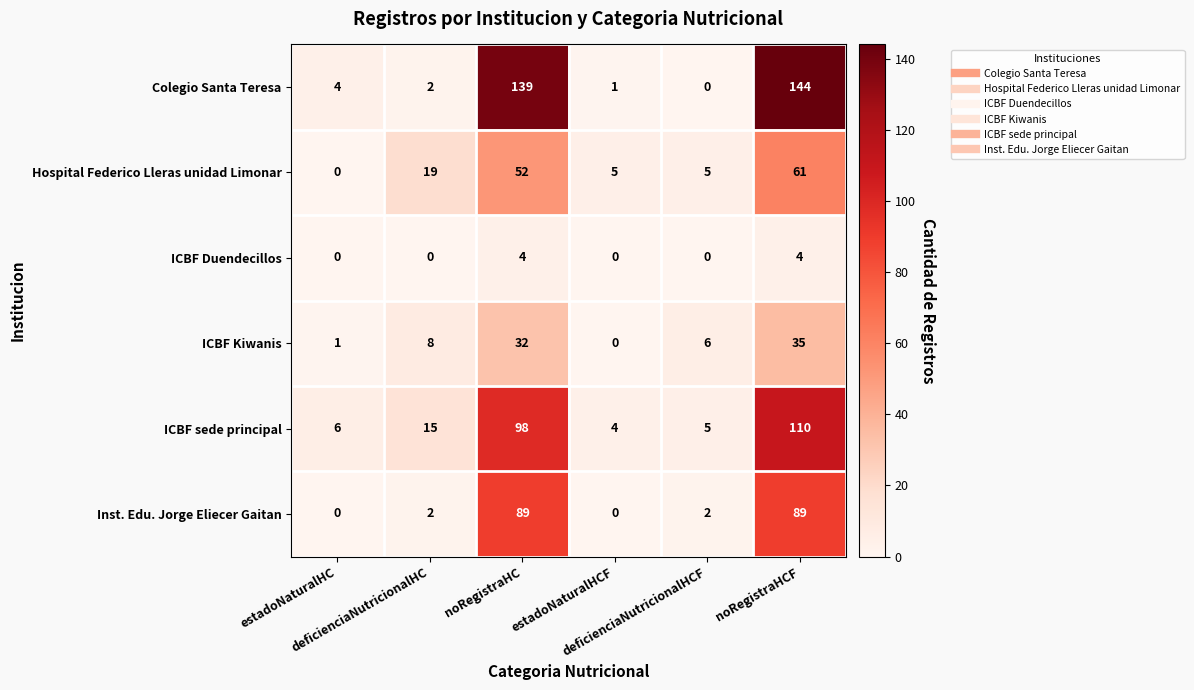

Which label corresponds to the largest value in the chart?

noRegistraHCF